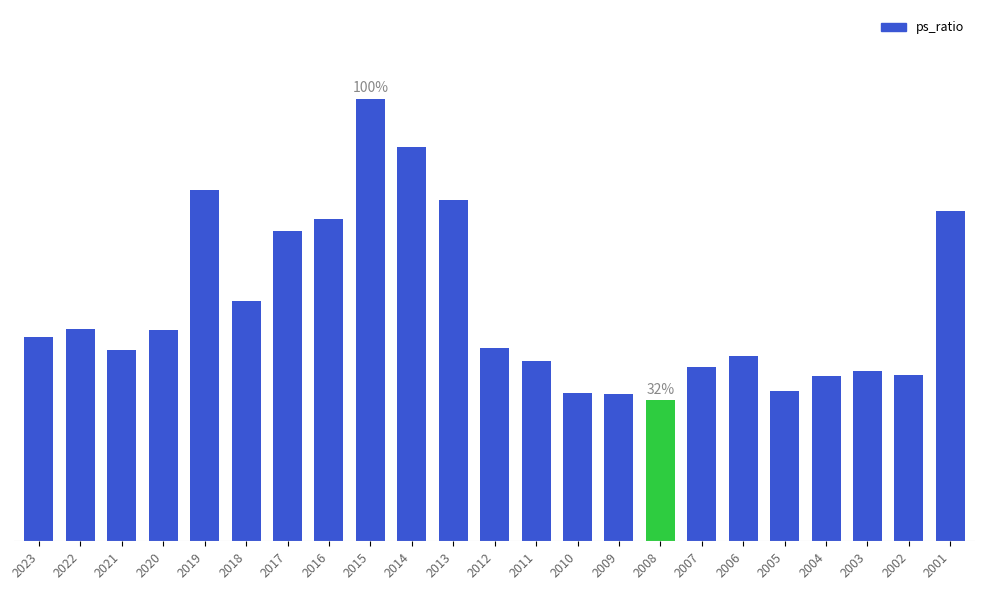

Are the bars grouped side by side (vs. stacked)?

No